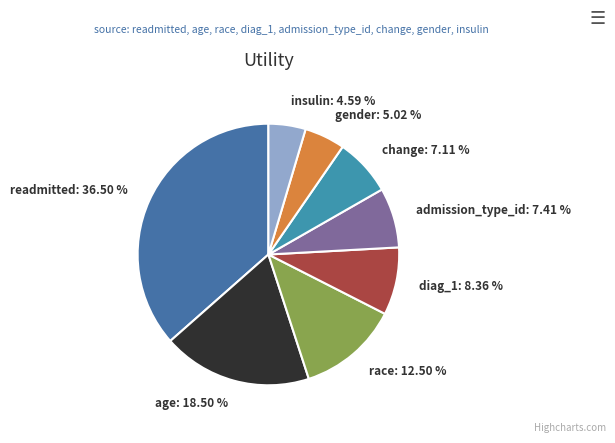

To the nearest percent, what is the combined percentage of insulin and race?

17%